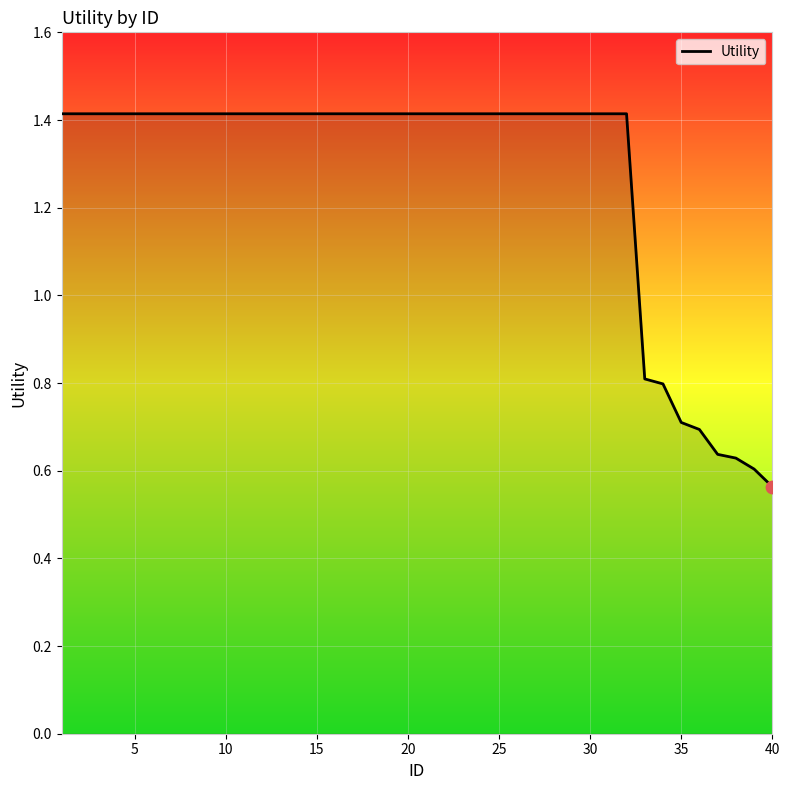

What is the difference between the maximum and minimum values?

0.9